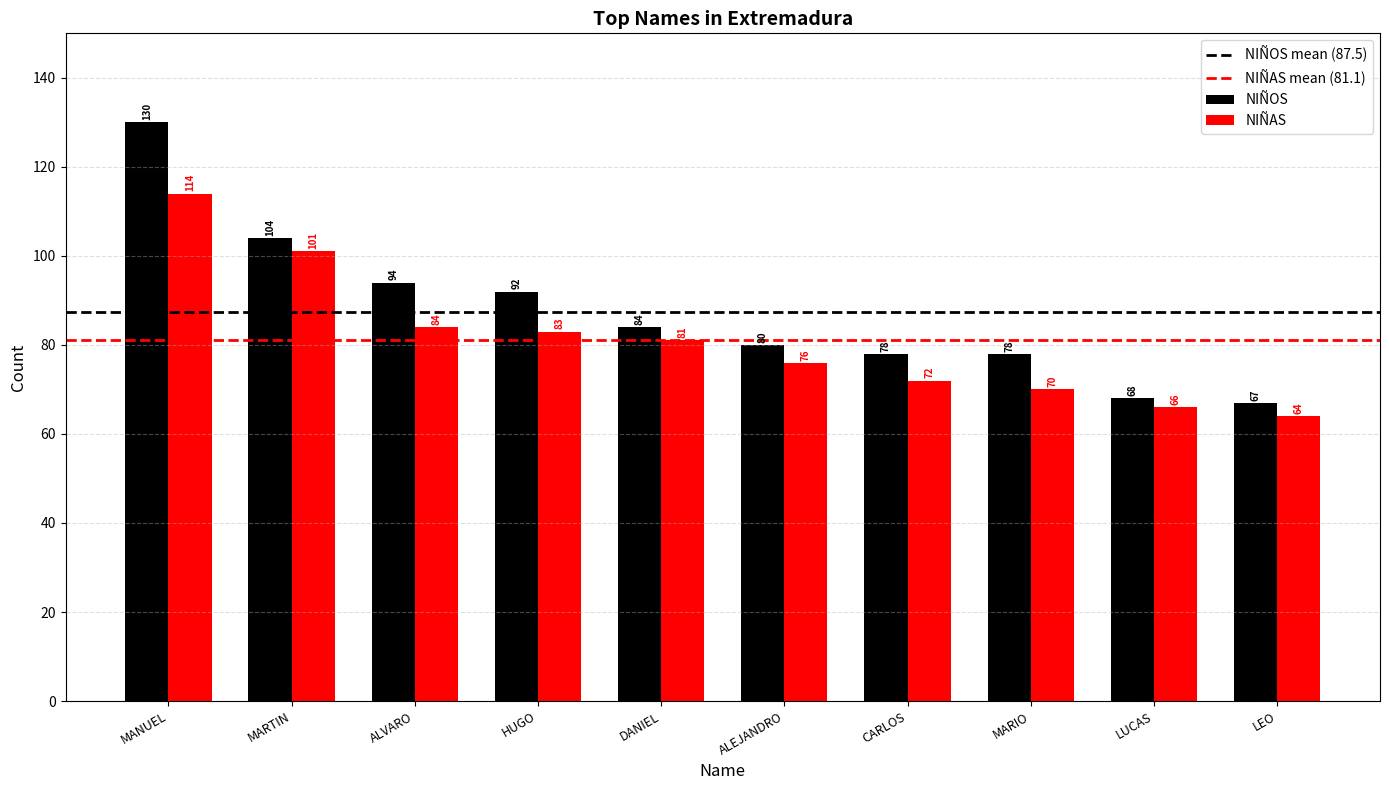

How many bars are there in each group?

2